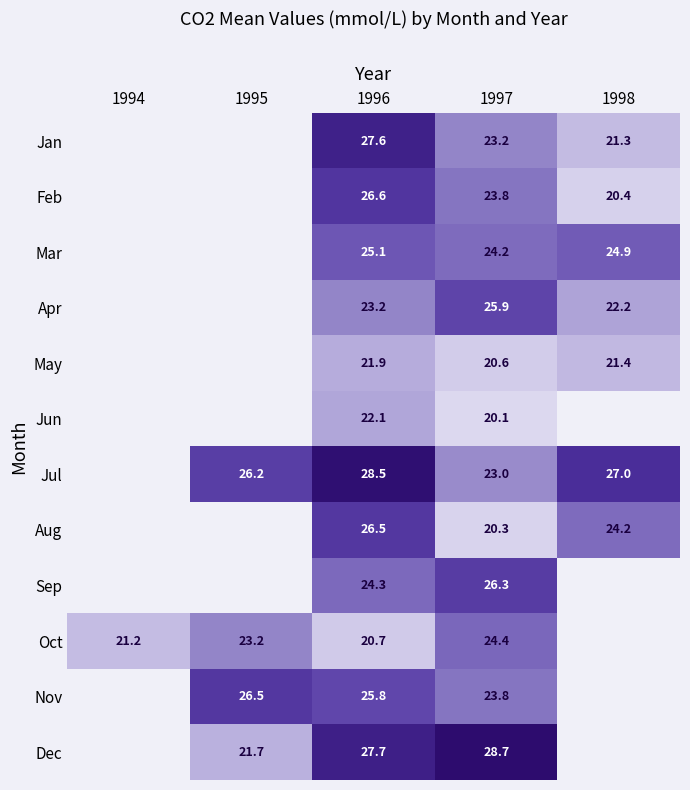

Is it true that May equals 20.6 at 1997?

True